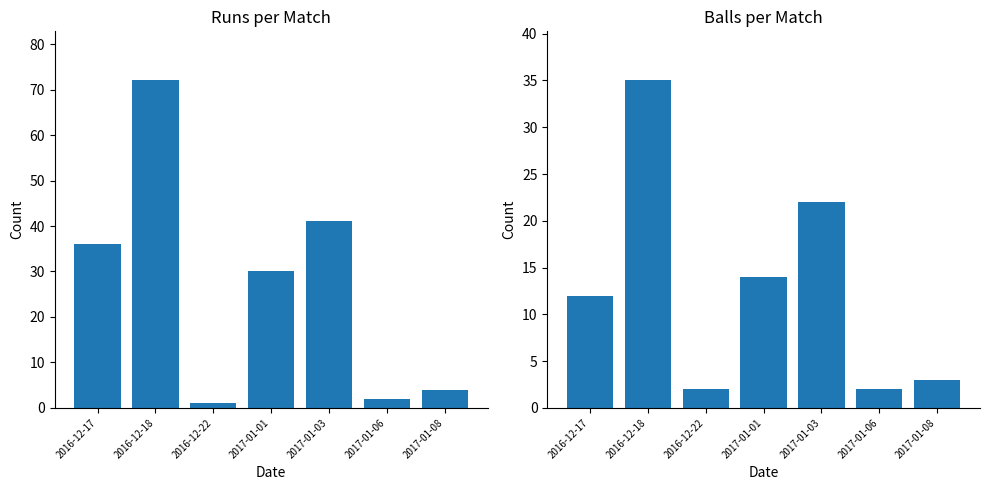

What is the label of the 4th bar from the left?

2017-01-01